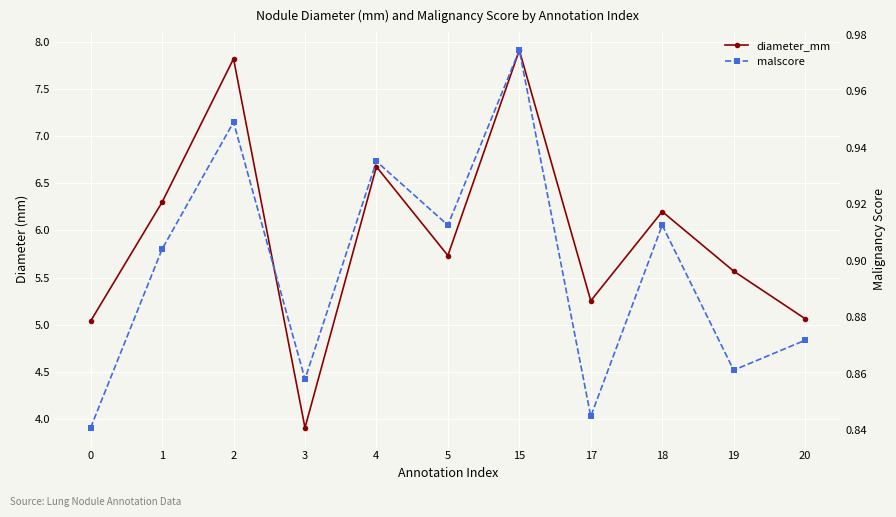

What is the difference between the maximum and minimum values in the diameter_mm series?

4.0